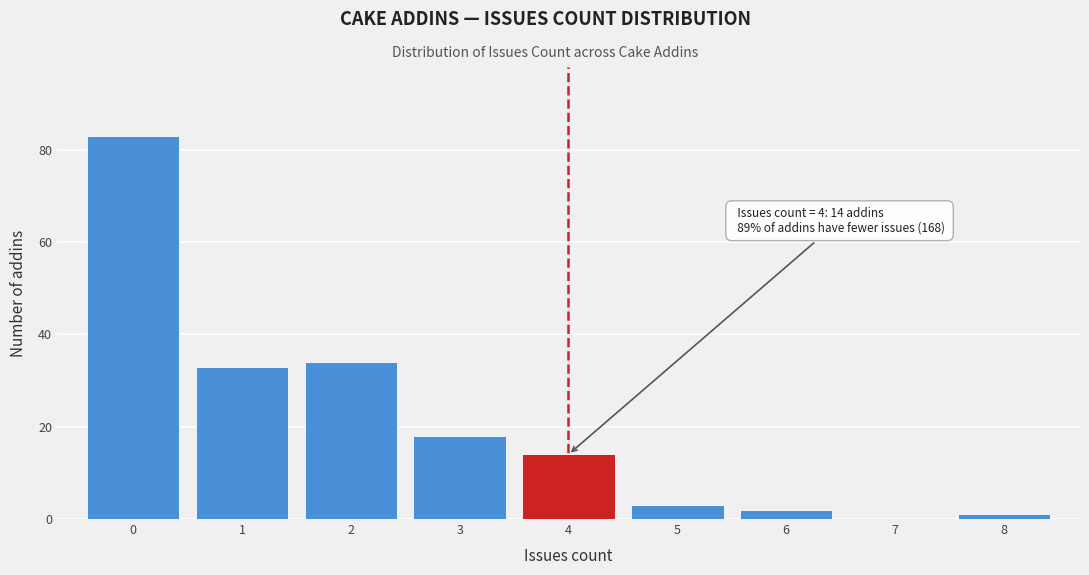

Over which range of the x-axis is the bar tallest?

-0.5 to 0.5